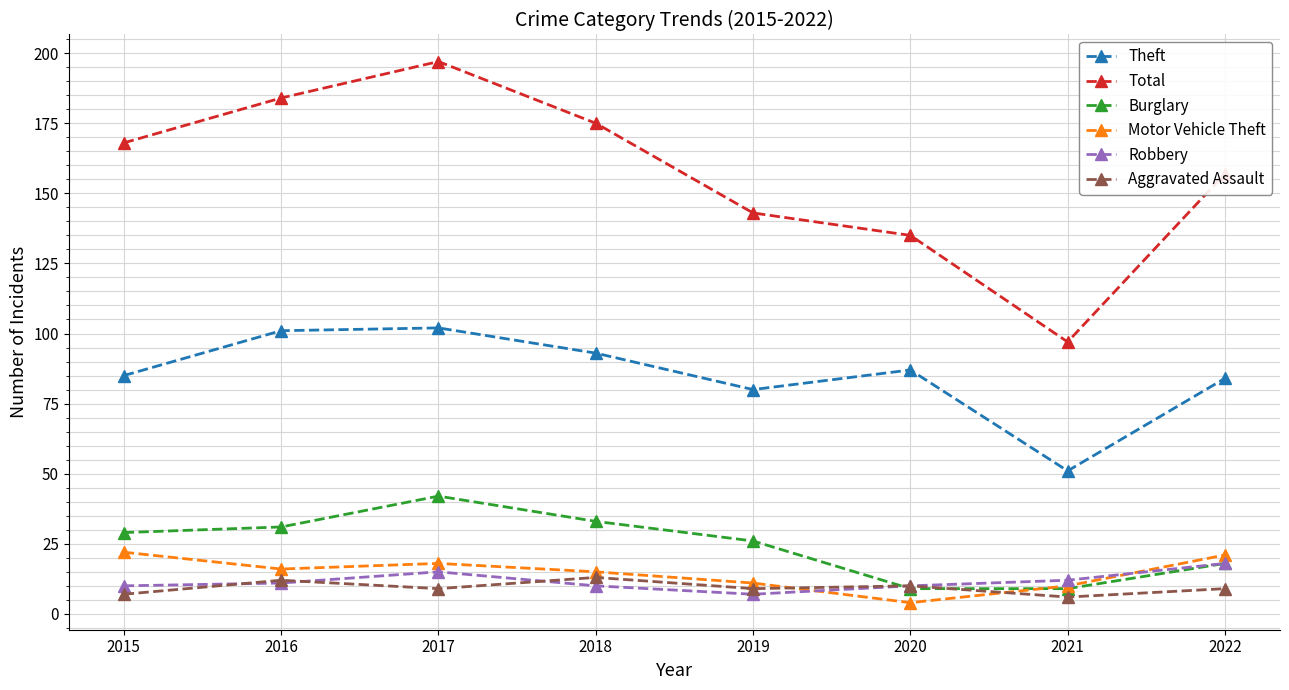

How many interior local peaks does the Burglary series have?

1